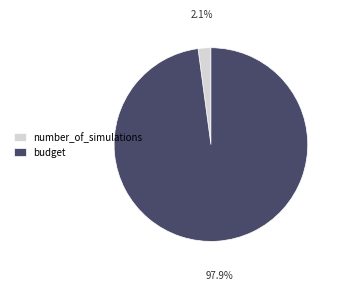

To the nearest percent, what is the combined percentage of budget and number_of_simulations?

100%